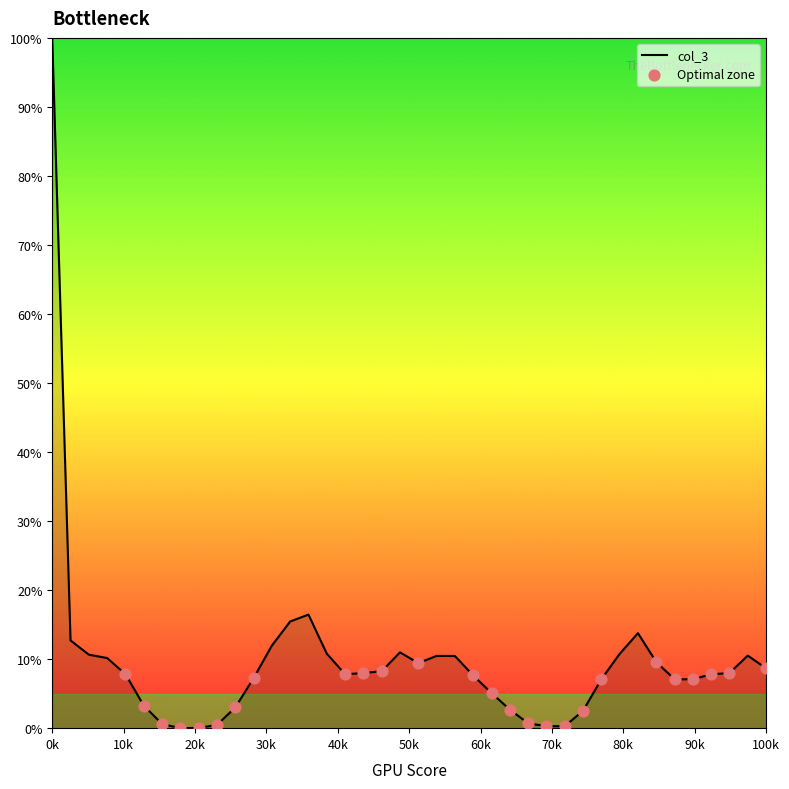

What is the maximum value shown in the chart?

100.0